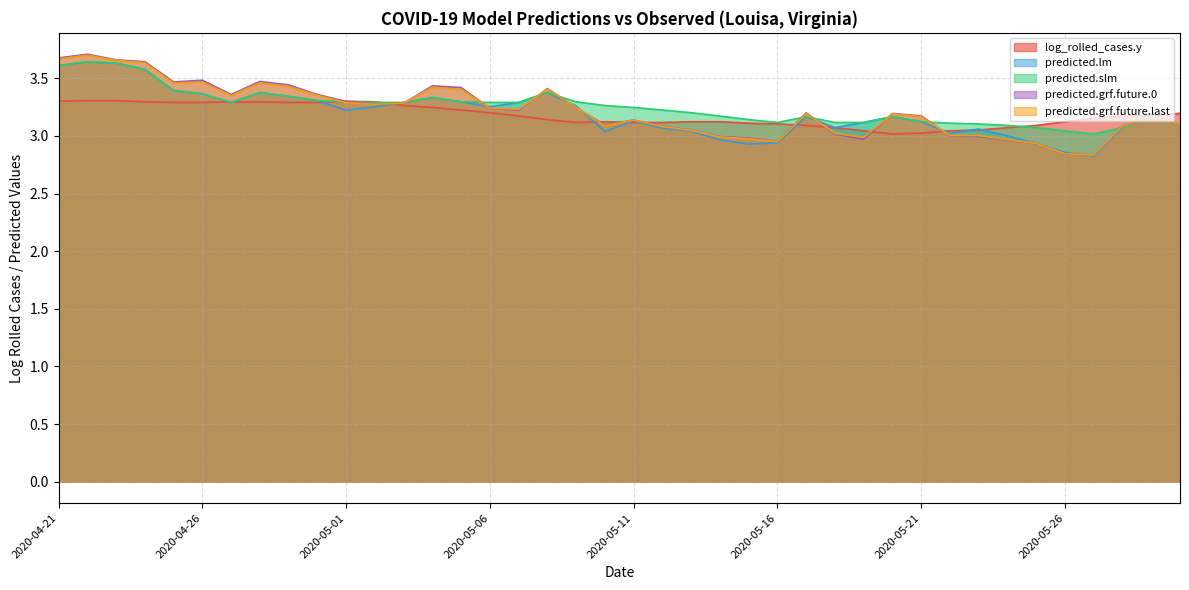

At which label does predicted.lm reach its minimum?

2020-05-27